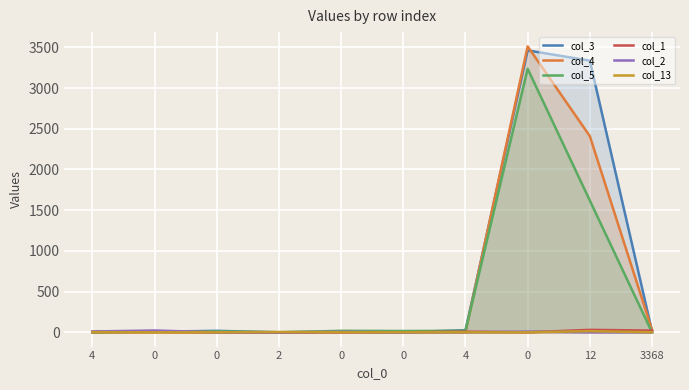

What is the value of the col_5 point at the 5th from the left?

10